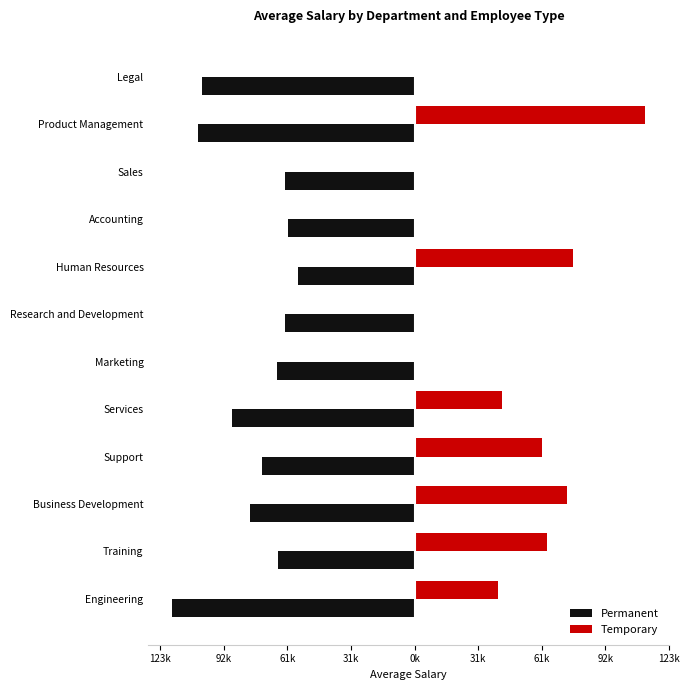

What are all the series names shown in the legend?

Permanent, Temporary